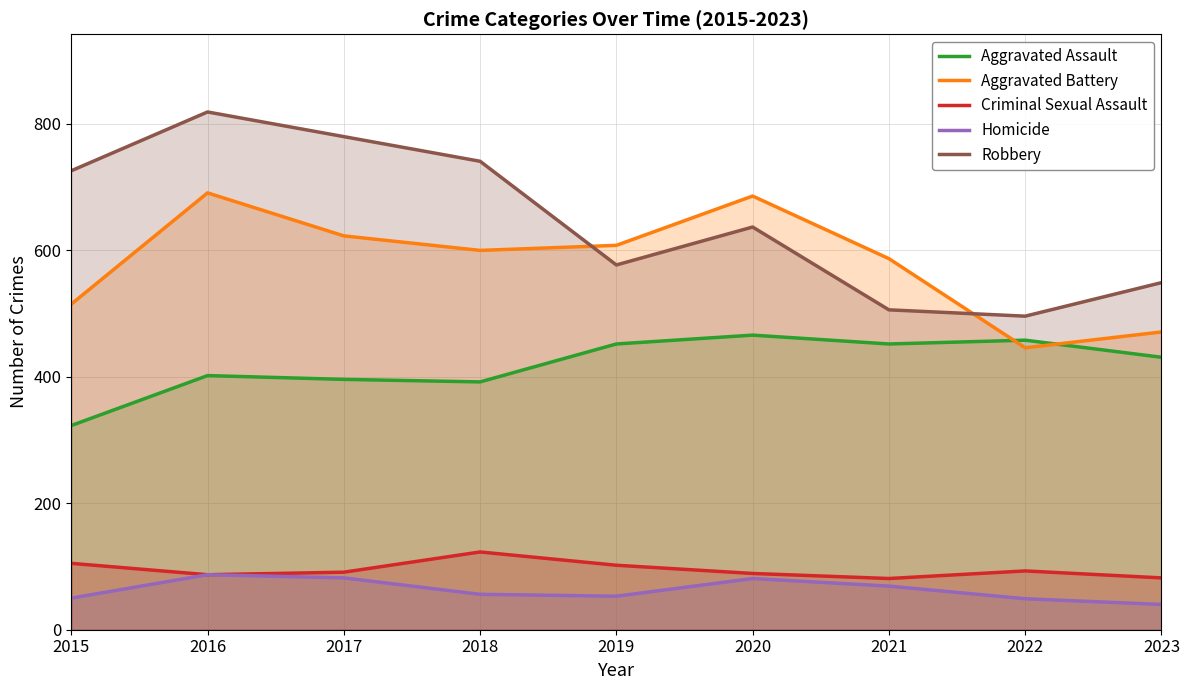

True or false: Criminal Sexual Assault and Homicide intersect in this chart.

False